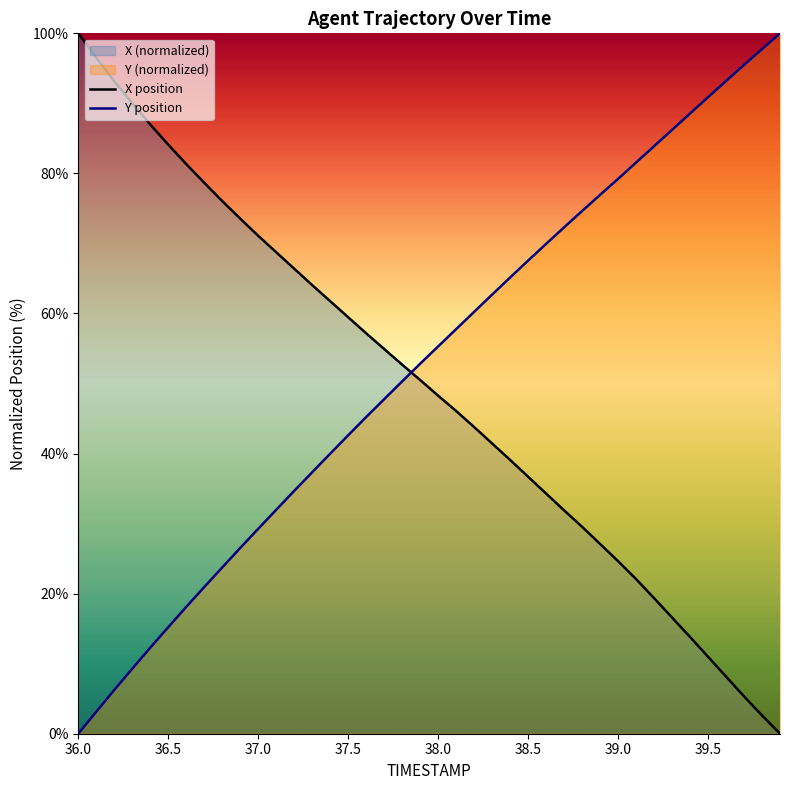

Which series has the largest total across all categories?

Y position